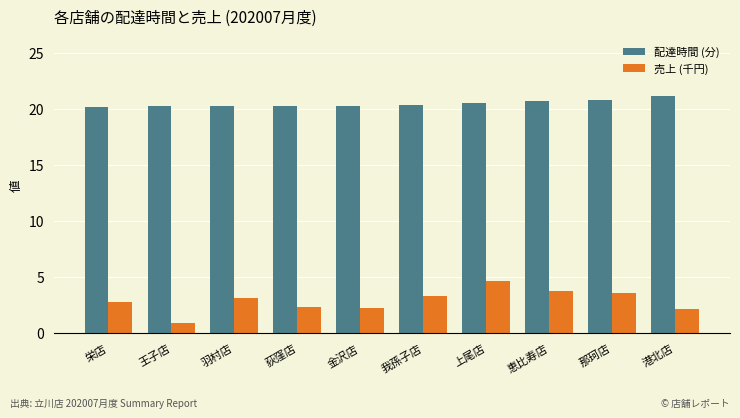

List the series in order of their peak value, highest first.

配達時間 (分), 売上 (千円)